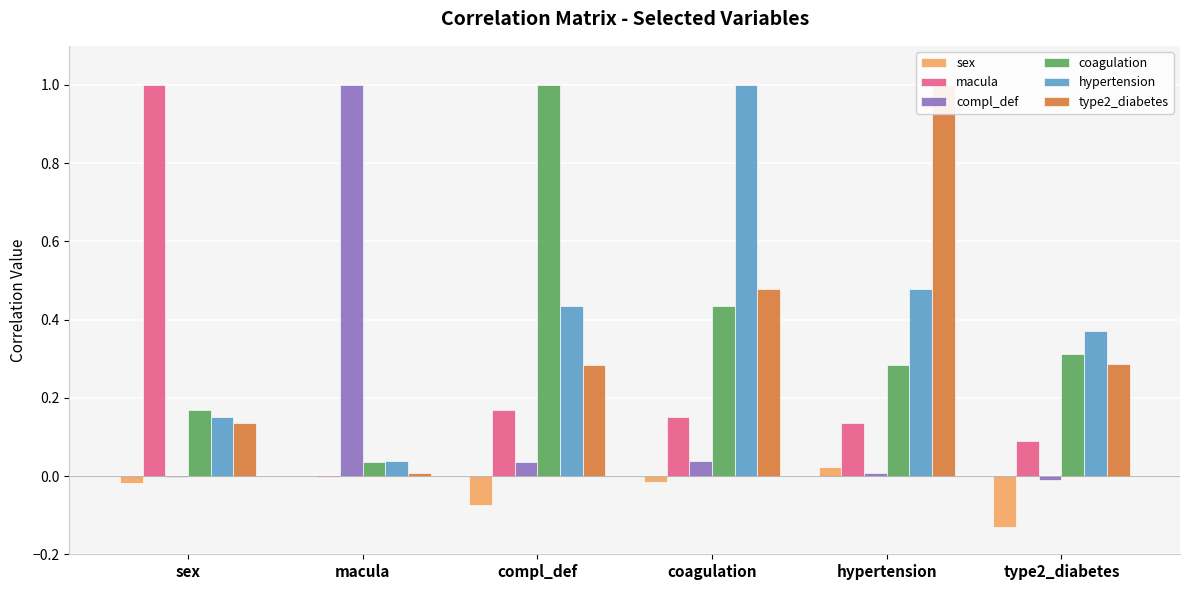

What is the total value across all series at coagulation?

2.1